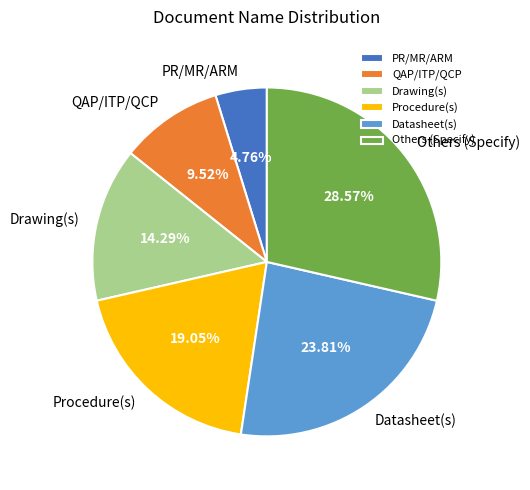

Does Others (Specify) represent more than half of the total?

No